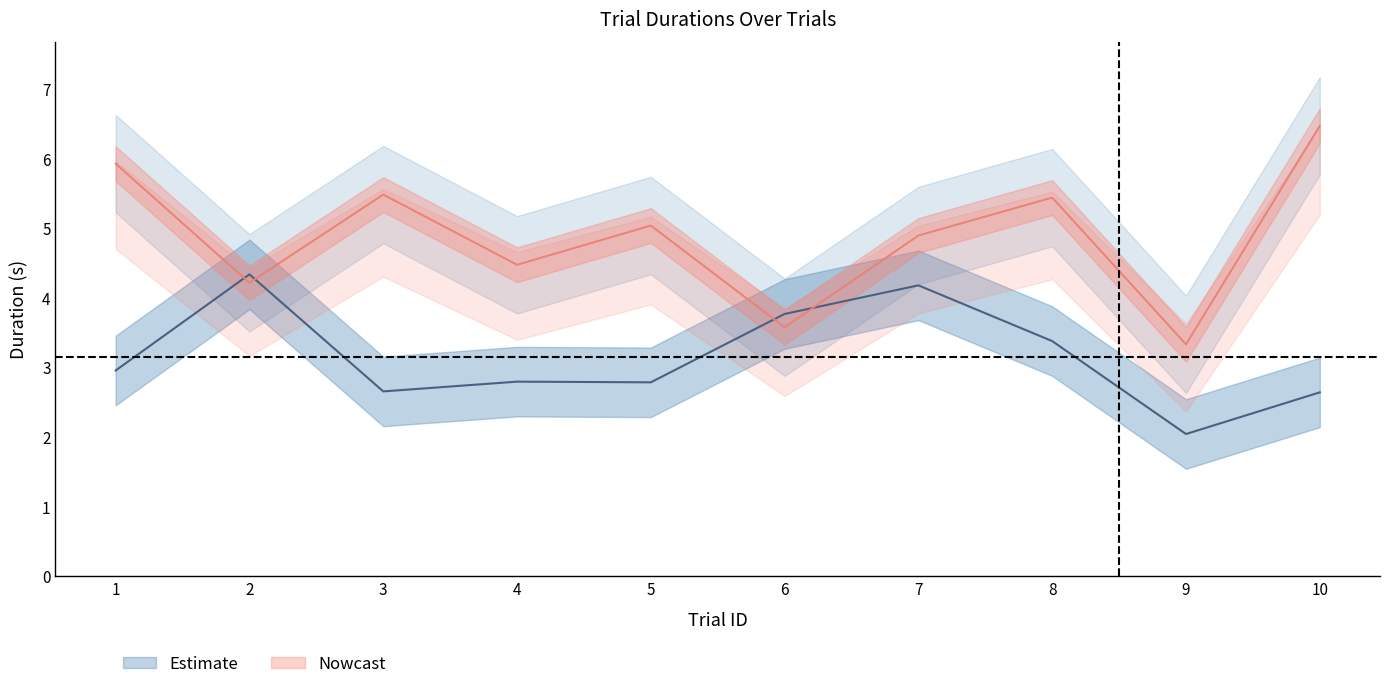

Between which two adjacent categories do isiDuration and itiDuration first intersect?

1 and 2